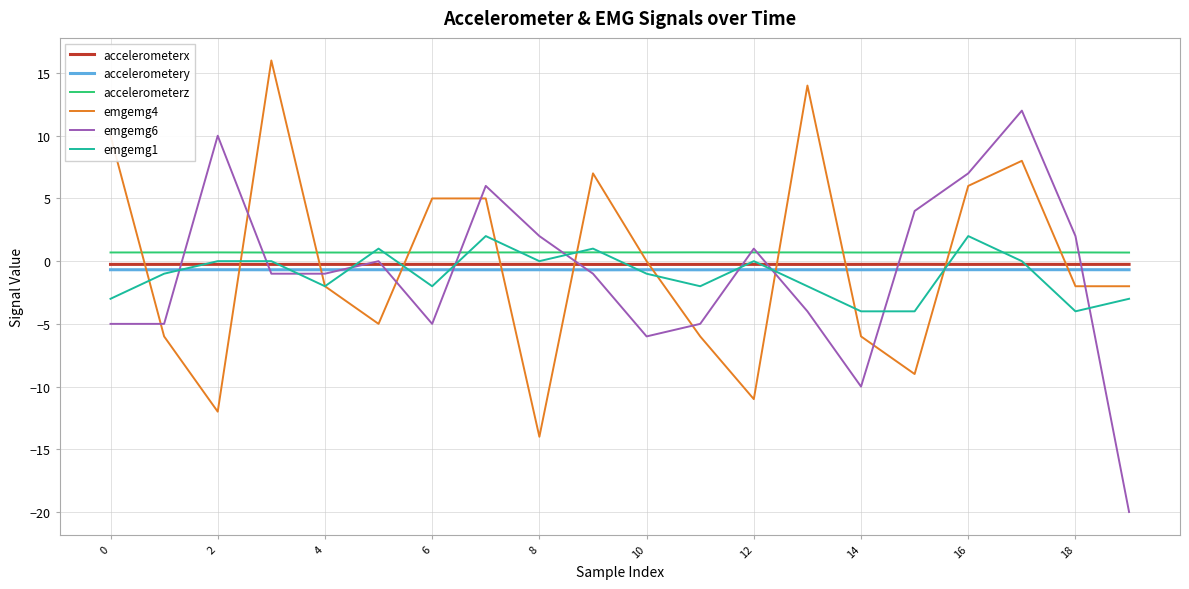

True or false: accelerometerx and accelerometery intersect in this chart.

False